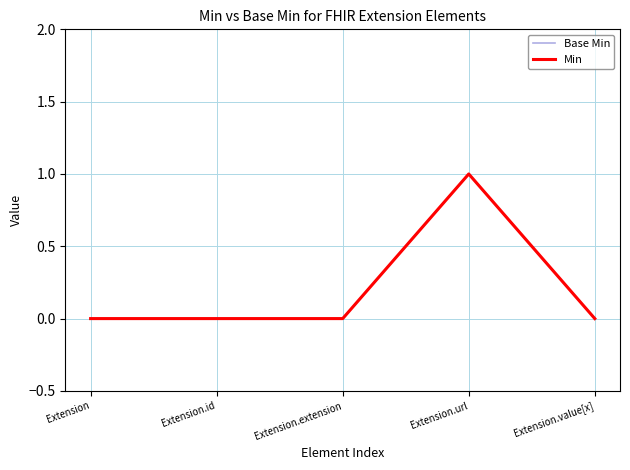

At how many categories does at least one series exceed 0?

1